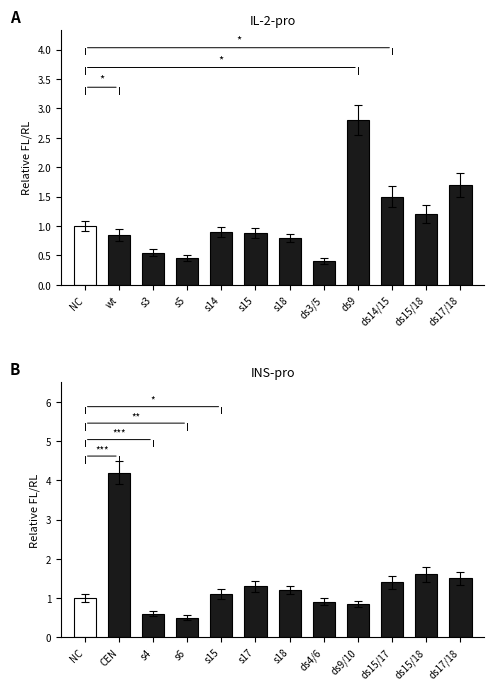

What is the sum of the IL-2-pro values at ds3/5 and s18?

1.2